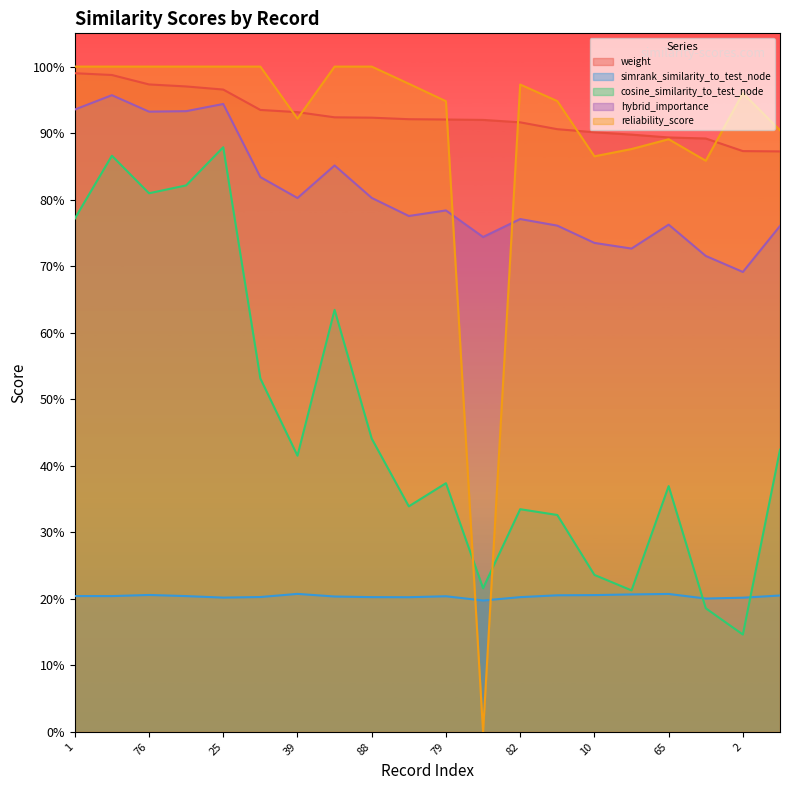

At which category is the sum across all series the highest?

19